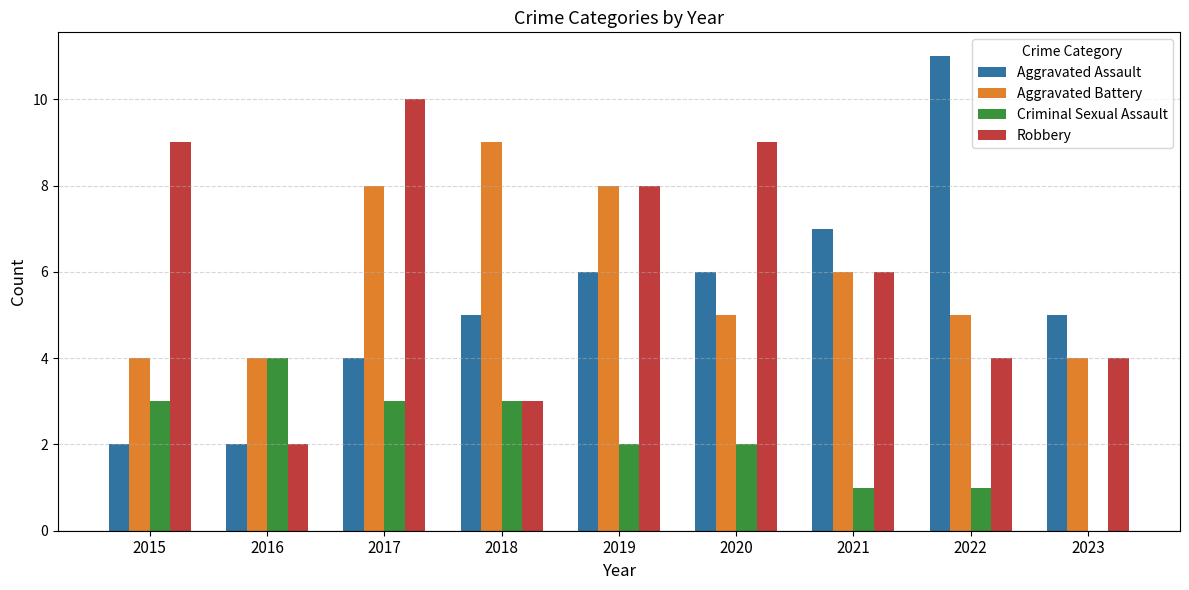

At which category is the sum across all series the highest?

2017